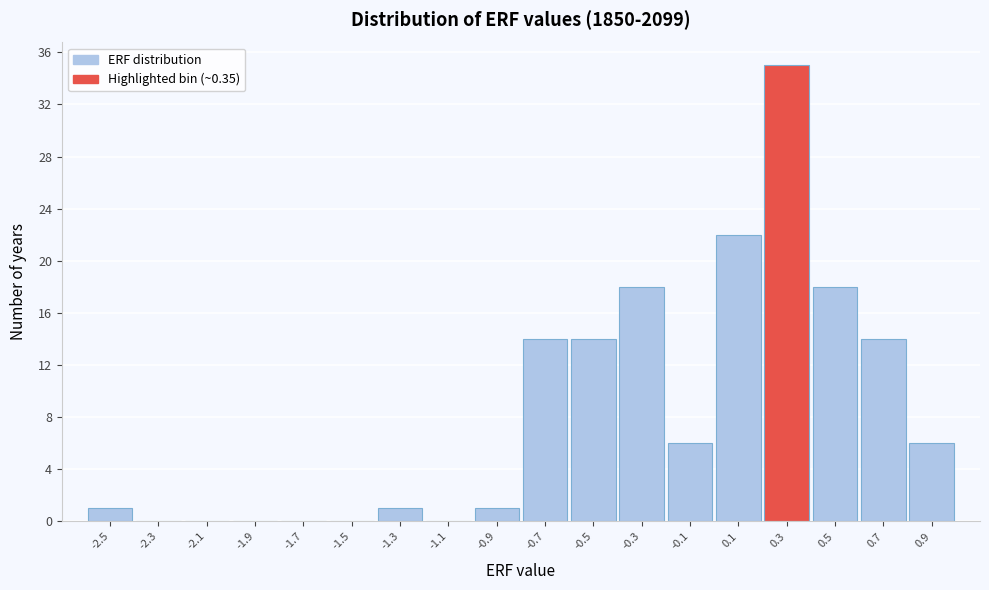

Reading left to right, transcribe this chart: for each bar, give the range it covers on the x-axis and its height. The values are not printed on the chart, so give them approximately, as read against the axis.

-2.6 to -2.4: 1
-2.4 to -2.2: 0
-2.2 to -2.0: 0
-2.0 to -1.8: 0
-1.8 to -1.6: 0
-1.6 to -1.4: 0
-1.4 to -1.2: 1
-1.2 to -1.0: 0
-1.0 to -0.8: 1
-0.8 to -0.6: 14
-0.6 to -0.4: 14
-0.4 to -0.2: 18
-0.2 to 0.0: 6
0.0 to 0.2: 22
0.2 to 0.4: 35
0.4 to 0.6: 18
0.6 to 0.8: 14
0.8 to 1.0: 6